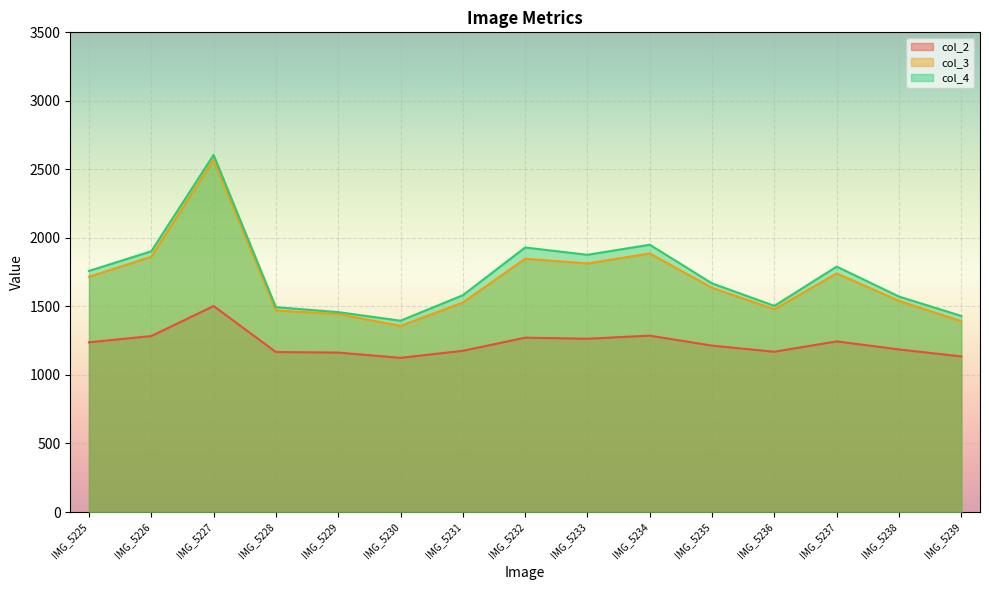

What is the maximum value shown in the chart?

2605.8